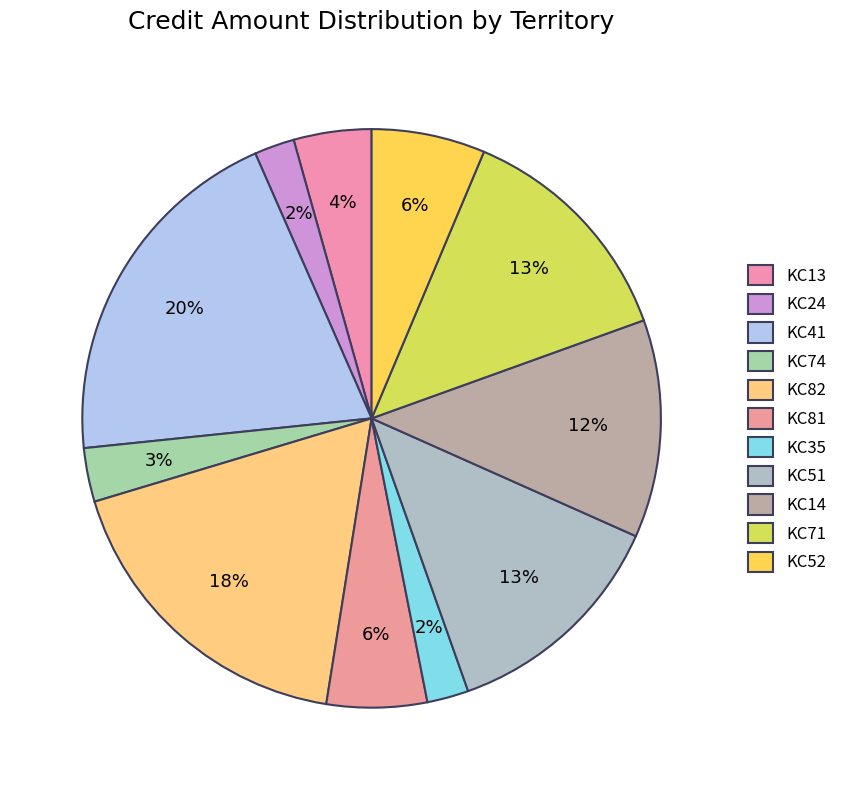

What percentage do KC24 and KC14 together represent?

14.4%